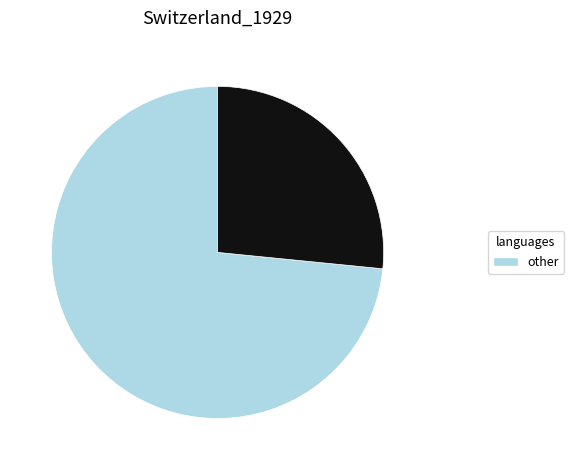

Does any single category account for the majority?

Yes